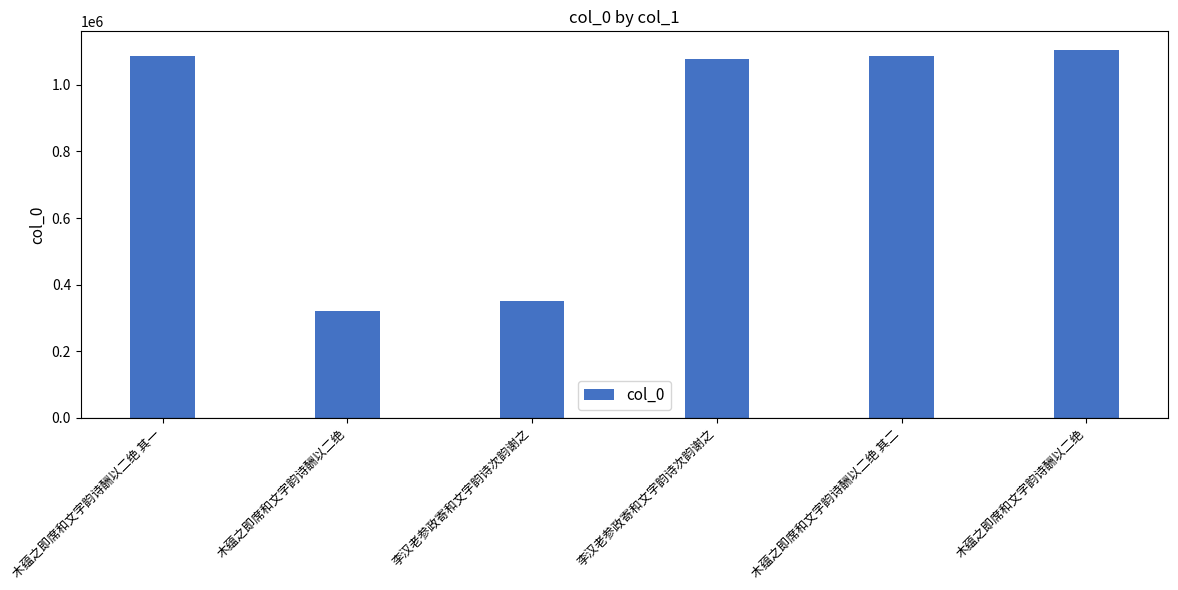

Read the value at 木蕴之即席和文字韵诗酬以二绝.

1105651